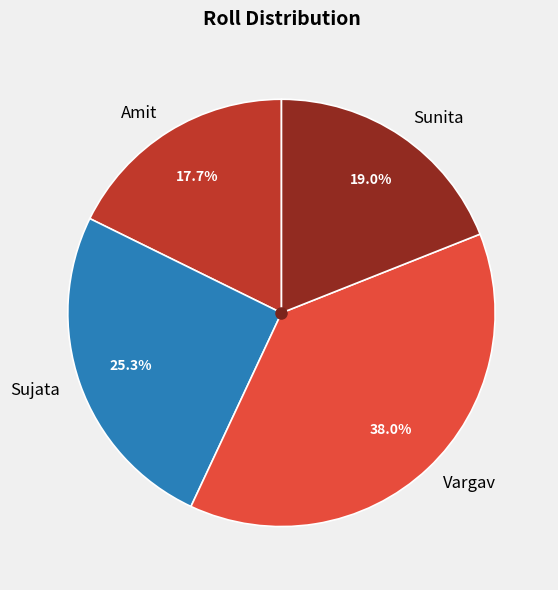

To the nearest percent, what percentage of the pie is Vargav?

38%